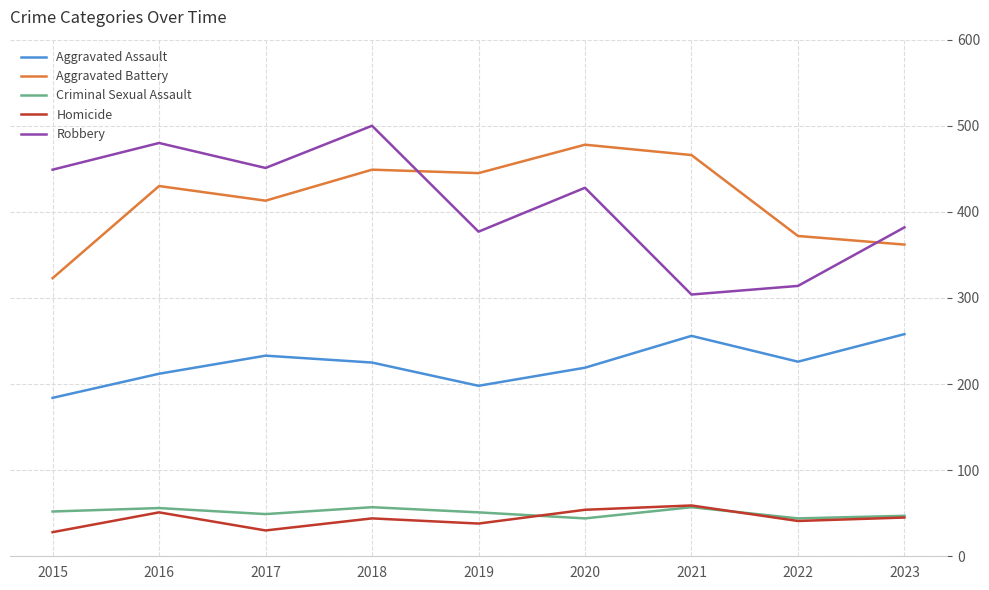

What is the difference between the highest and lowest values at 2023?

337